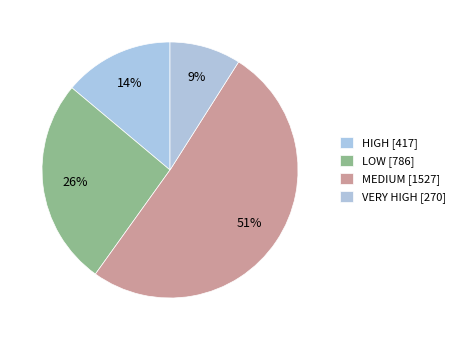

To the nearest percent, what is the average slice percentage?

25%